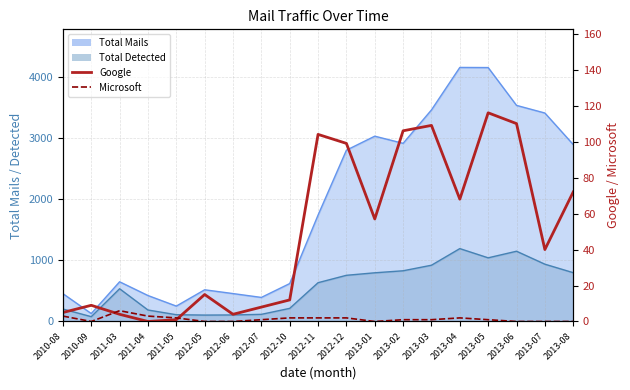

True or false: Google has a value of 1 at 2011-05.

True